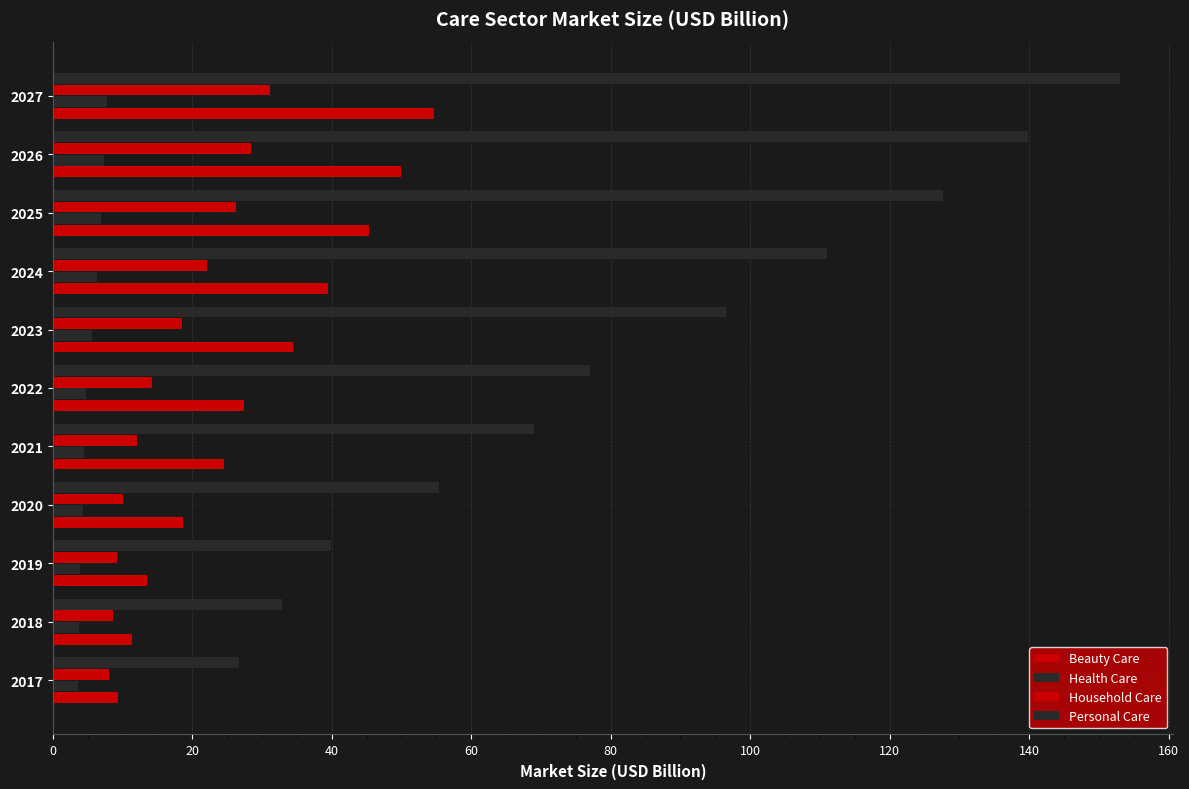

Count the number of data series in this chart.

4